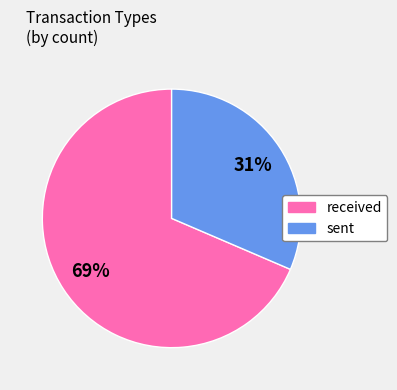

Is there any slice that represents more than half of the pie?

Yes